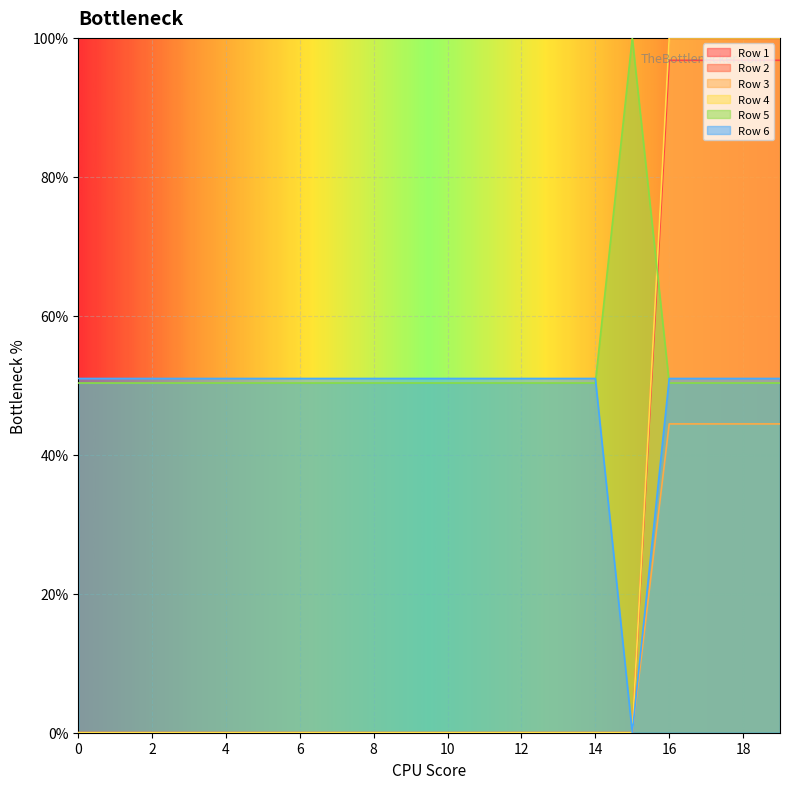

What is the difference between the highest and lowest values at 8?

0.5